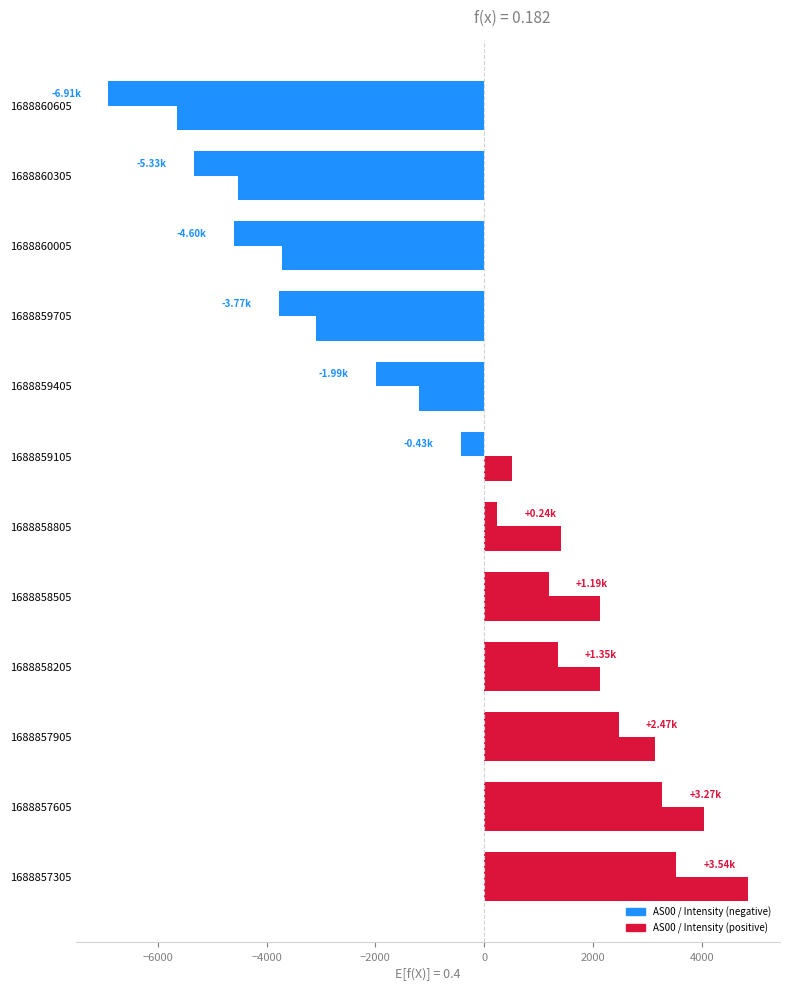

How many data points does each series have?

12